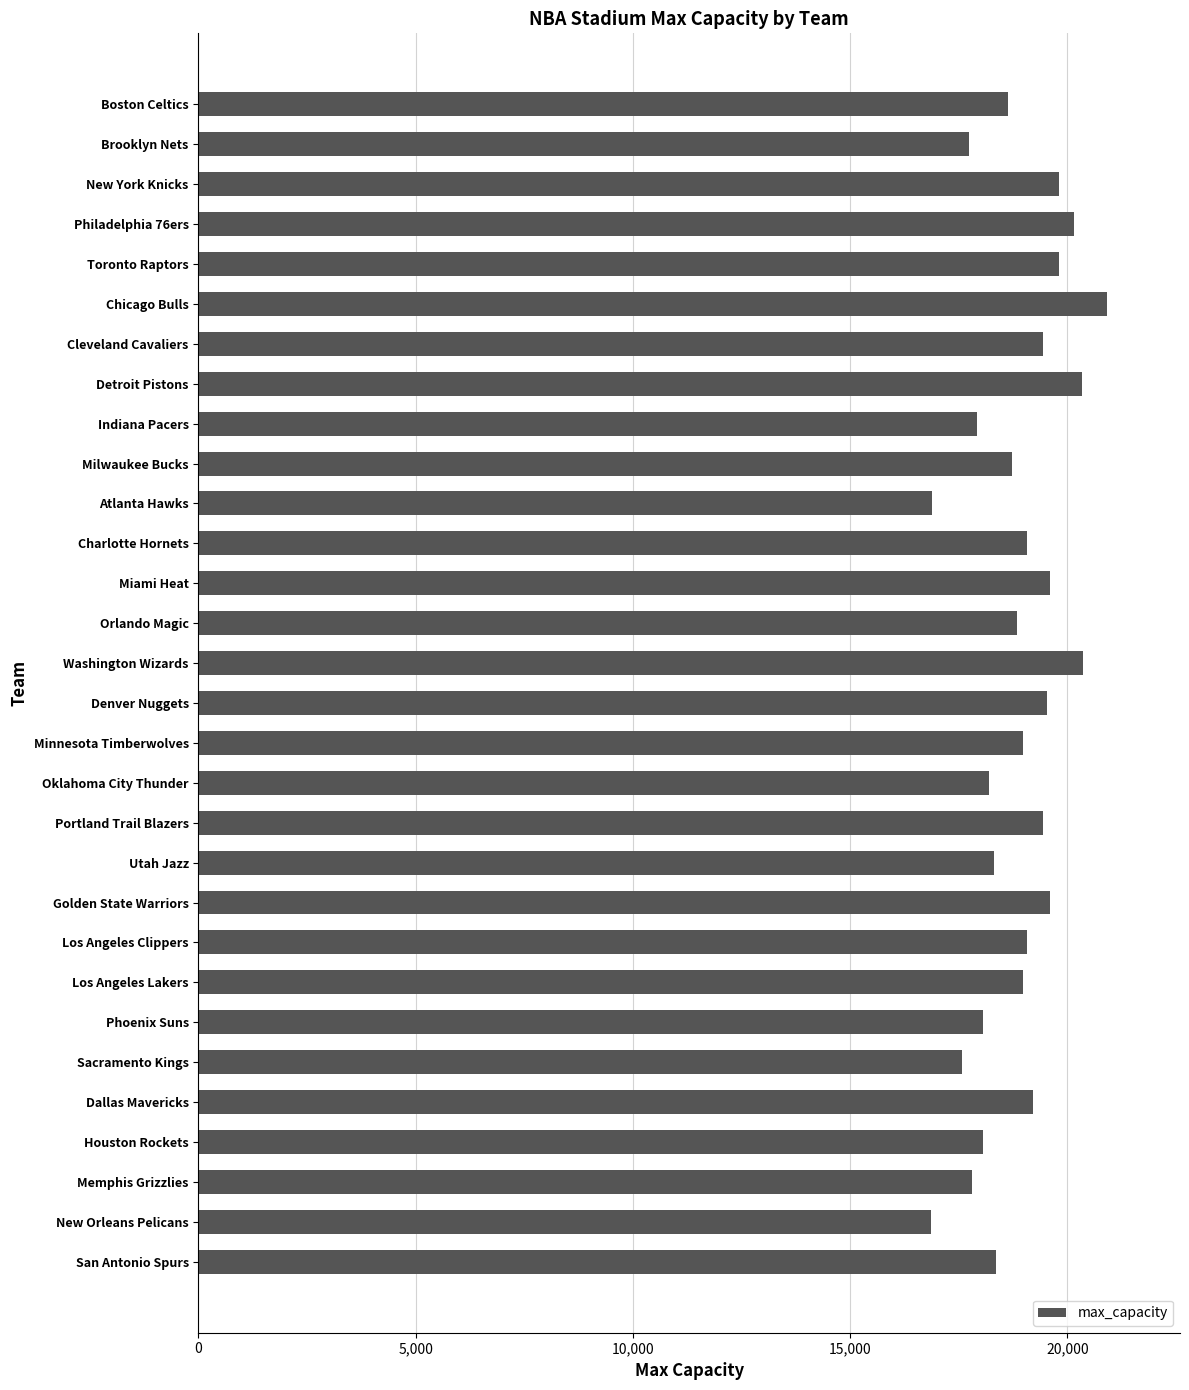

What is the change in value from Detroit Pistons to Los Angeles Clippers?

-1264